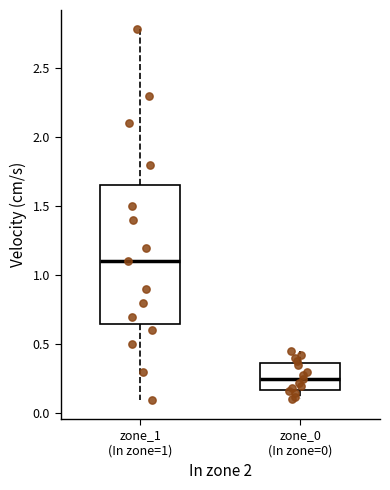

Reading left to right, transcribe this box plot: for each box, give where its median line is, the range the box spans, and where its two whiskers end, as read against the y-axis. The values are not printed on the chart, so give them approximately, as read against the axis.

zone_1 (In zone=1): median 1.10, box 0.65 to 1.65, whiskers 0.10 to 2.80
zone_0 (In zone=0): median 0.25, box 0.15 to 0.35, whiskers 0.10 to 0.45